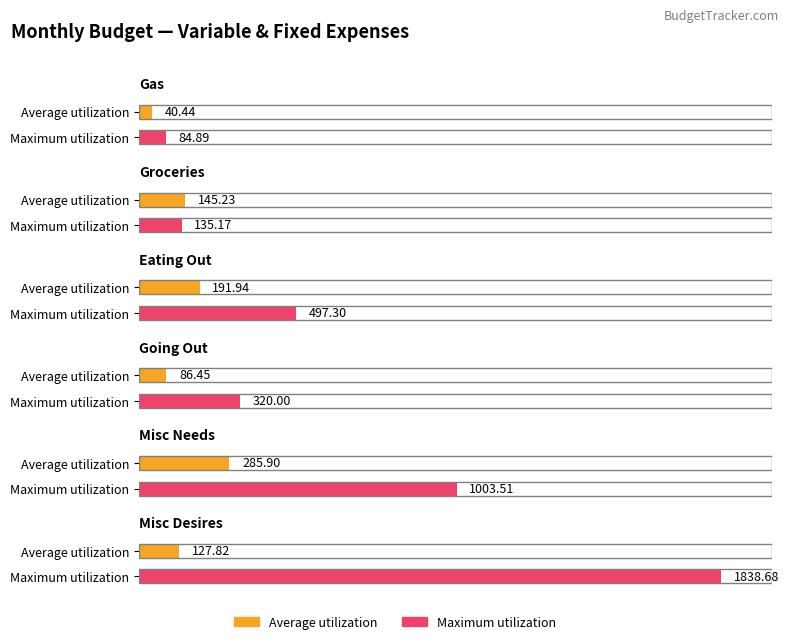

What position from the right is Misc Desires?

1